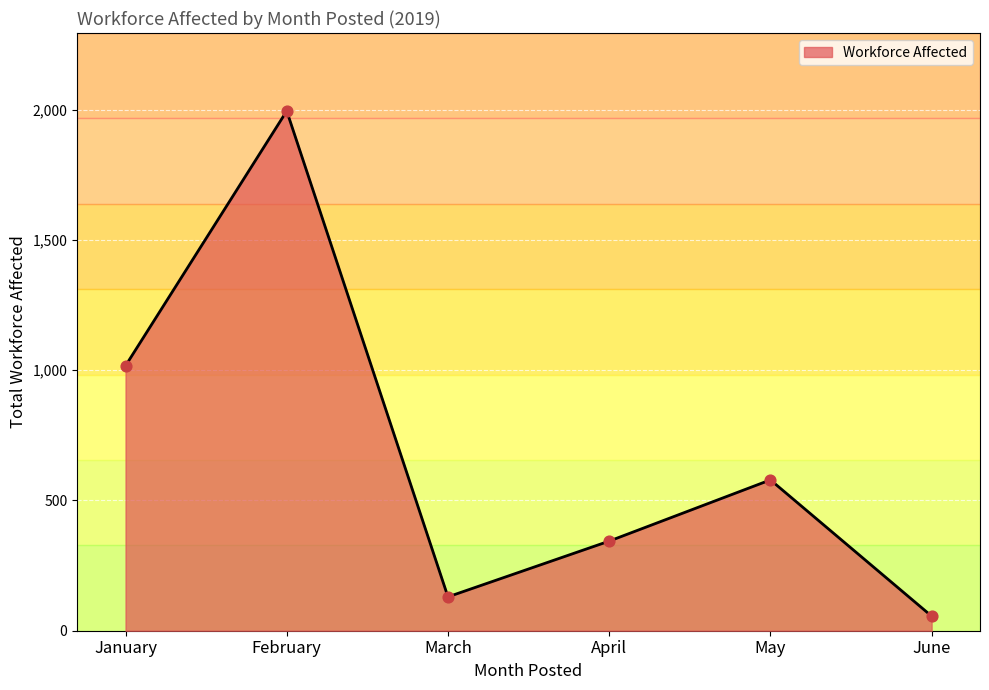

What is the ratio of the value at June to the value at May?

0.1